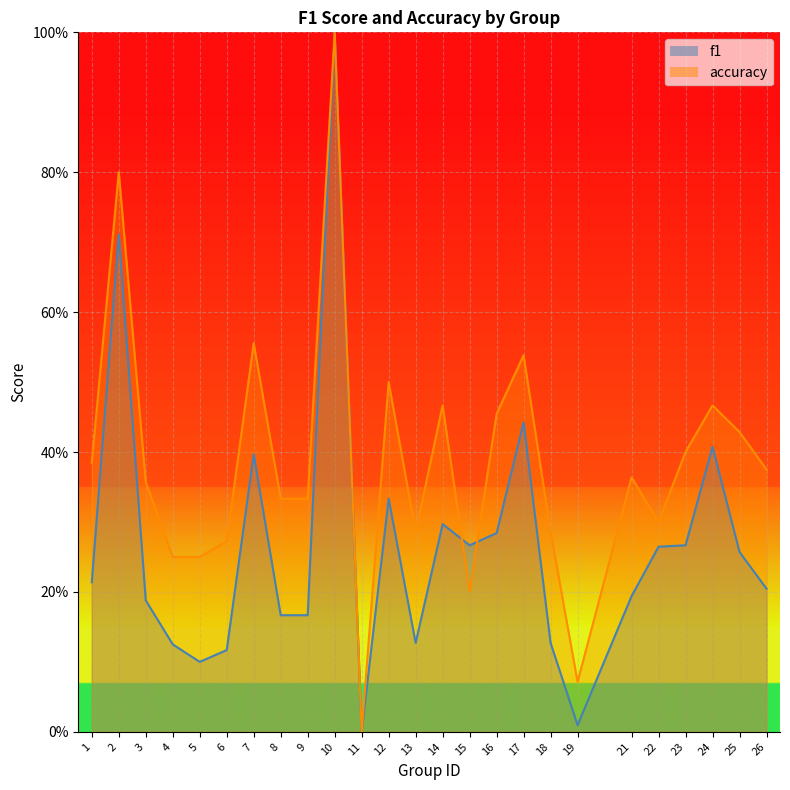

Count the number of categories in the chart.

25